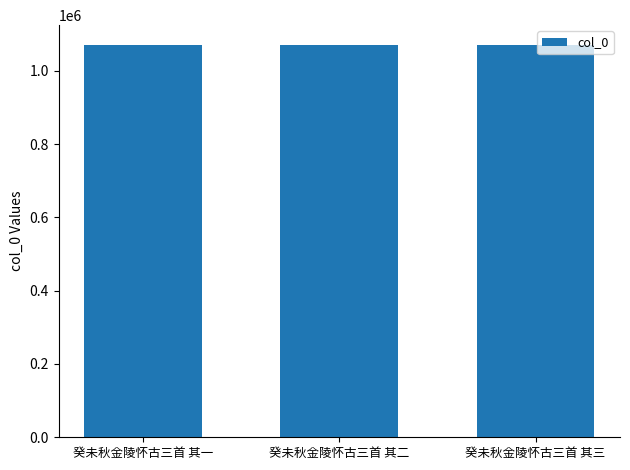

What is the change in value from 癸未秋金陵怀古三首 其一 to 癸未秋金陵怀古三首 其三?

+2